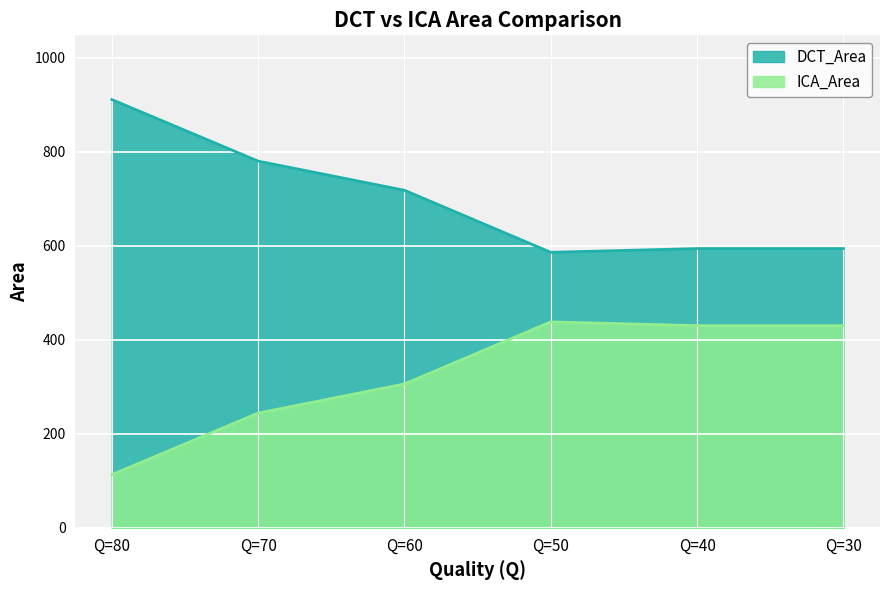

True or false: ICA_Area and DCT_Area cross at least once.

False